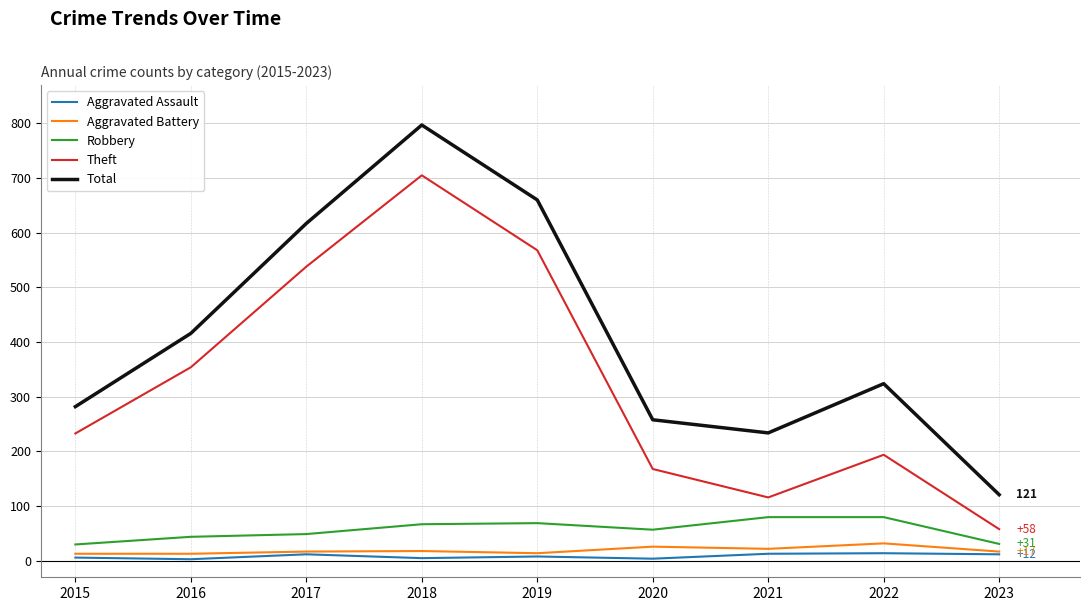

Which series has the widest spread of values?

Total